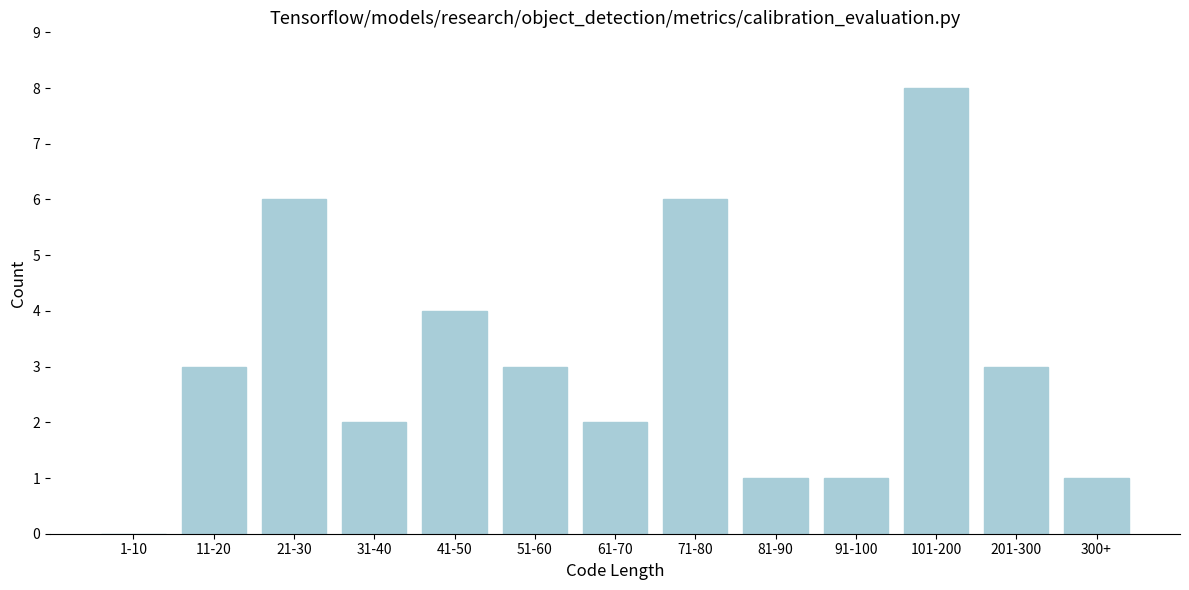

What is the sum of all values?

40